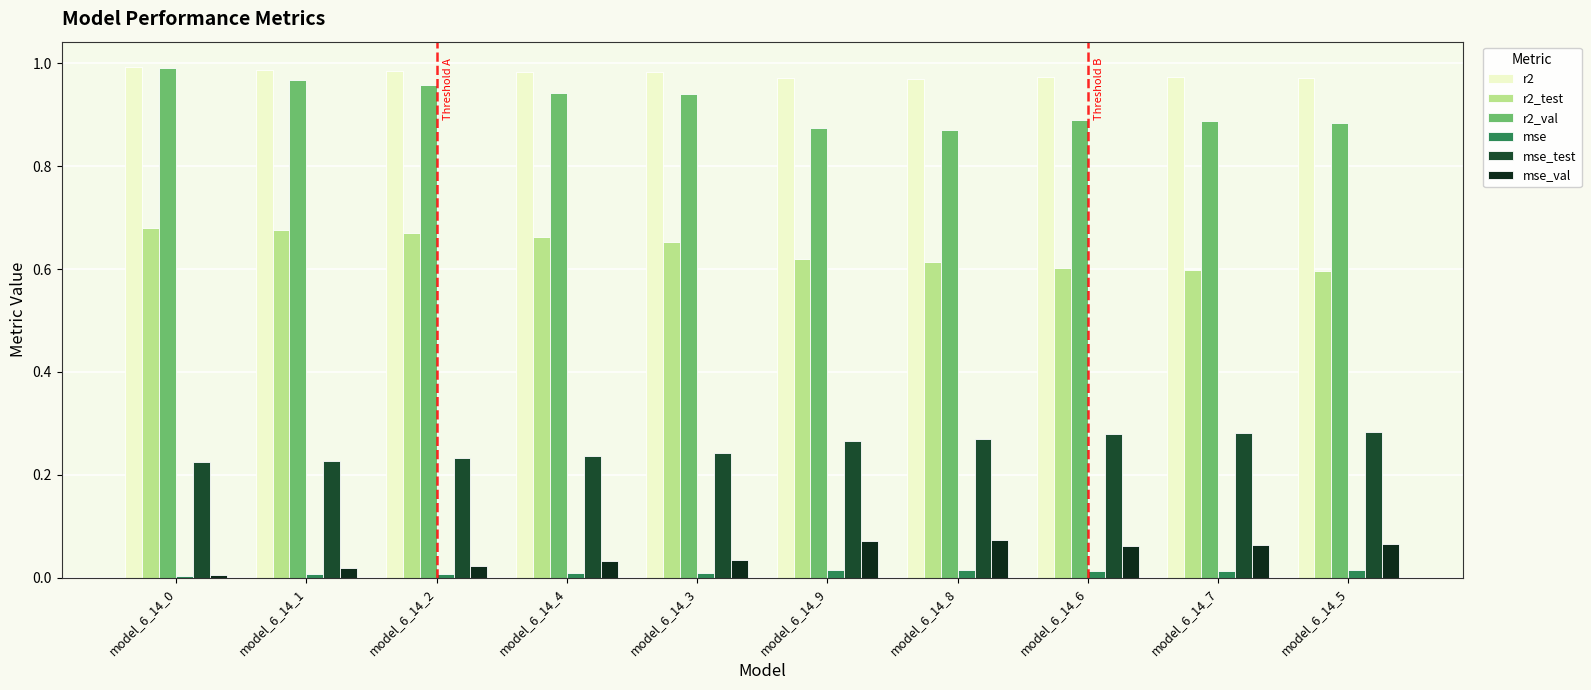

What are all the series names shown in the legend?

r2, r2_test, r2_val, mse, mse_test, mse_val